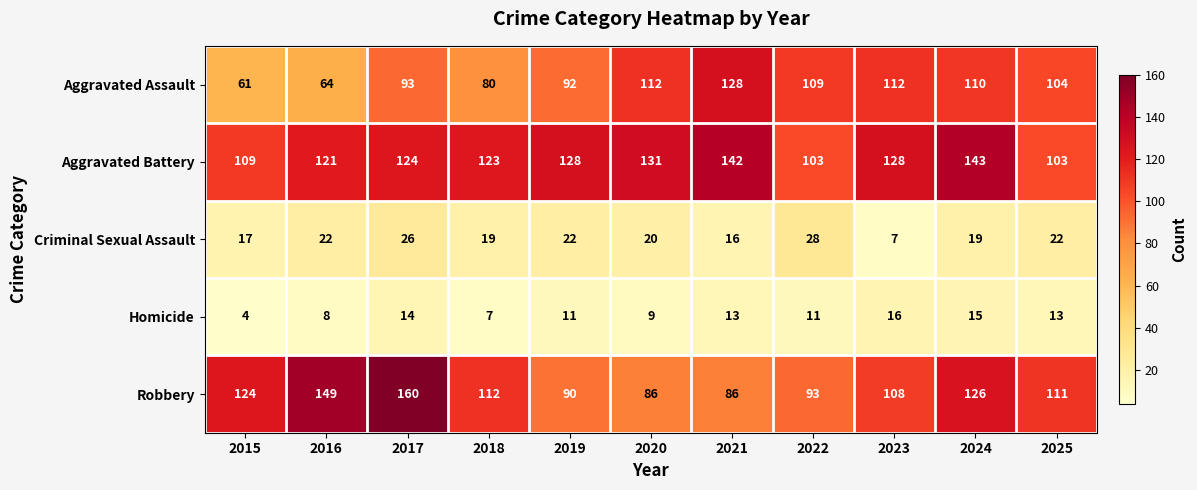

What is the difference between the maximum and minimum values in the Aggravated Assault series?

67